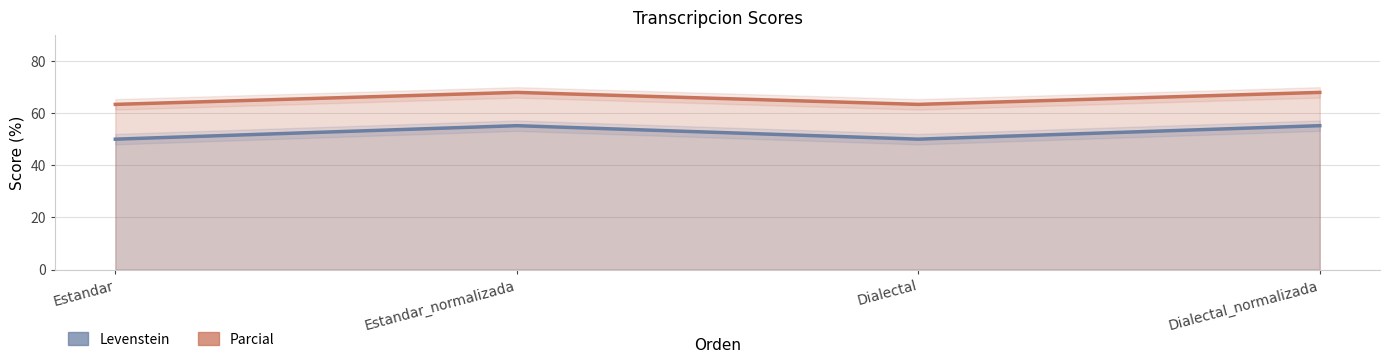

Reading right to left, list all the values displayed in this chart.

Levenstein: Dialectal_normalizada=55.2	Dialectal=50.0	Estandar_normalizada=55.2	Estandar=50.0
Parcial: Dialectal_normalizada=67.9	Dialectal=63.3	Estandar_normalizada=67.9	Estandar=63.3